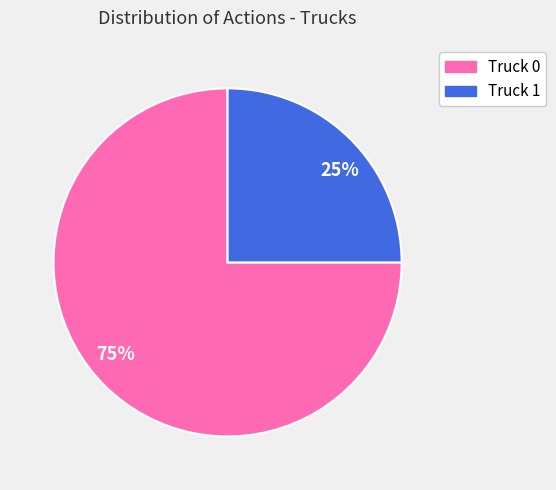

To the nearest percent, what is the difference between the Truck 0 and Truck 1 slice percentages?

50%